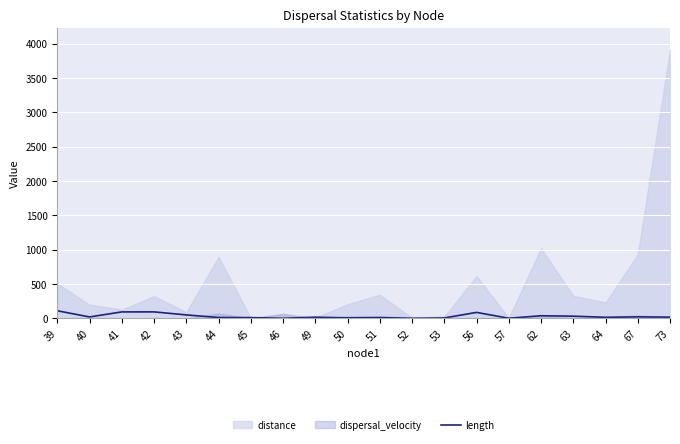

How many points are higher than both their immediate neighbors (excluding endpoints)?

6